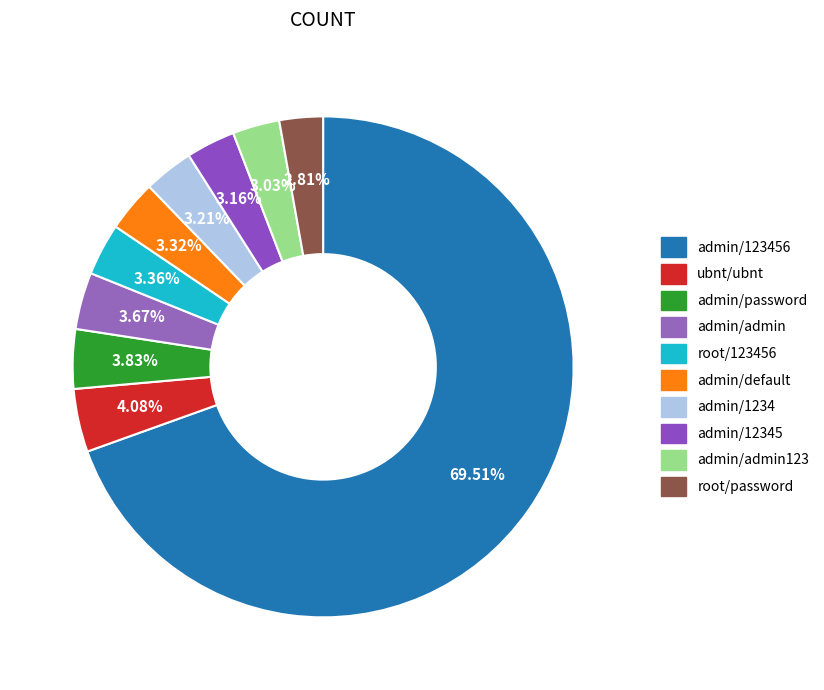

Is it true that admin/default is 17% of the pie?

False